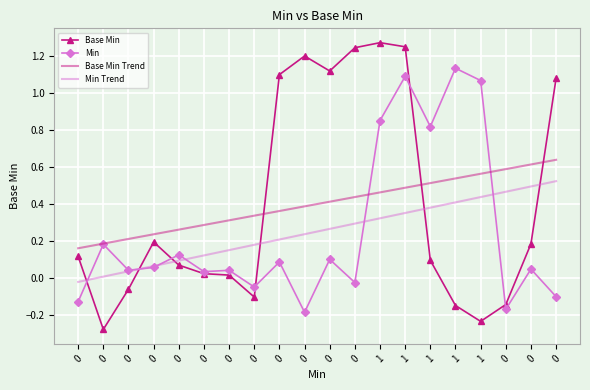

Which series changed the most between 0 and 0?

Base Min